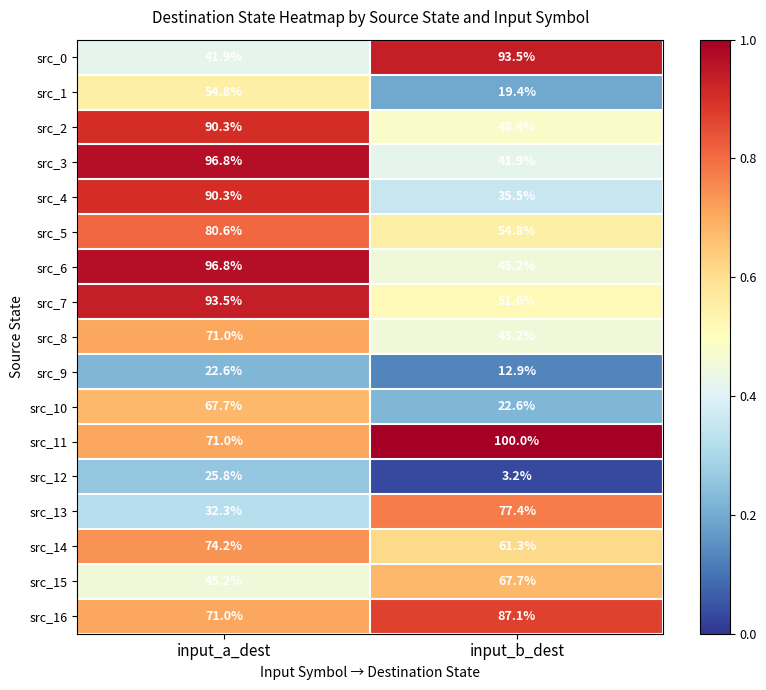

List the labels in order of src_14 value, largest first.

input_a_dest, input_b_dest